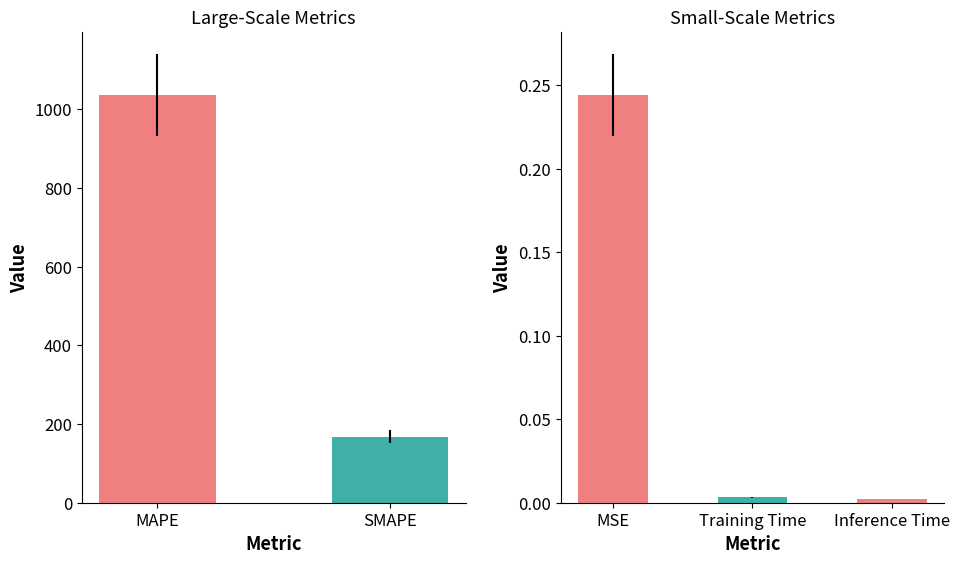

How many data points does each series have?

3